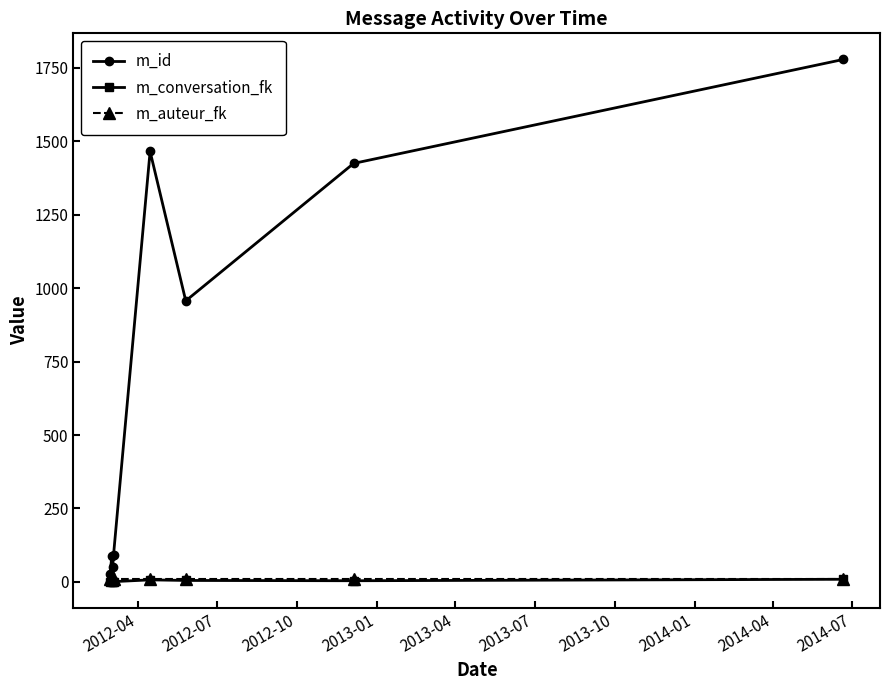

Which series has the largest range (max minus min)?

m_id